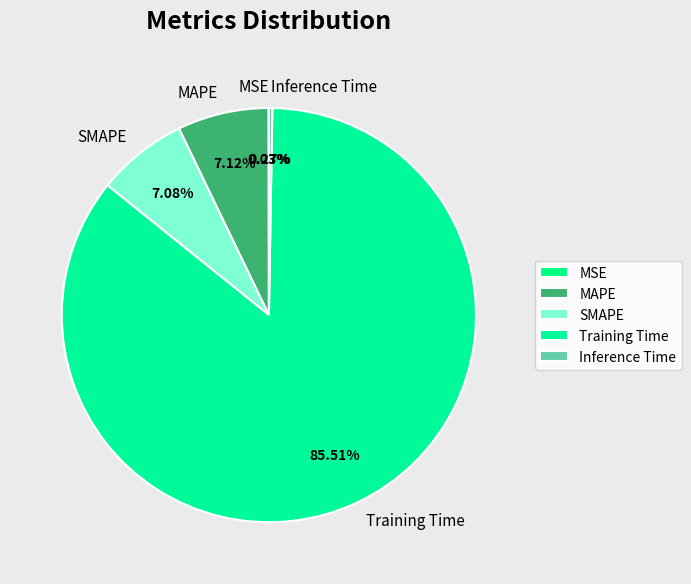

Is it true that MAPE is 2% of the pie?

False